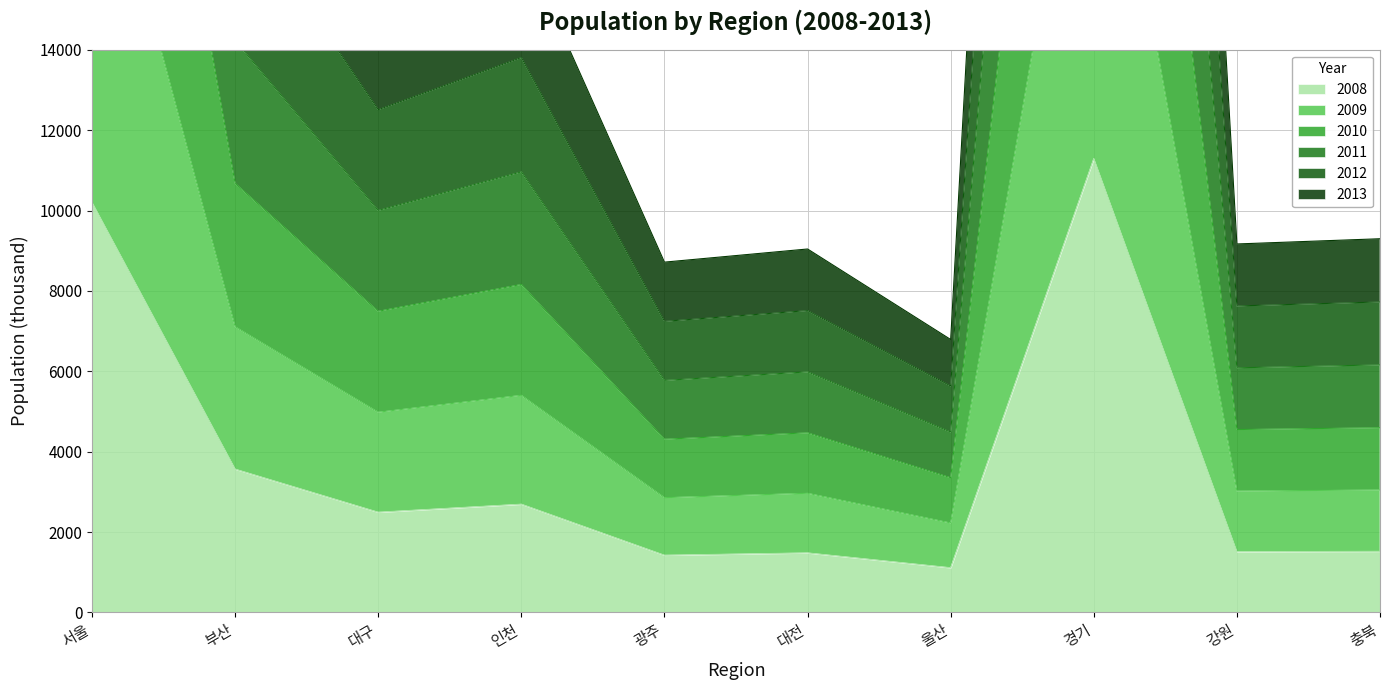

What is the lowest value of the 2008 series?

1112